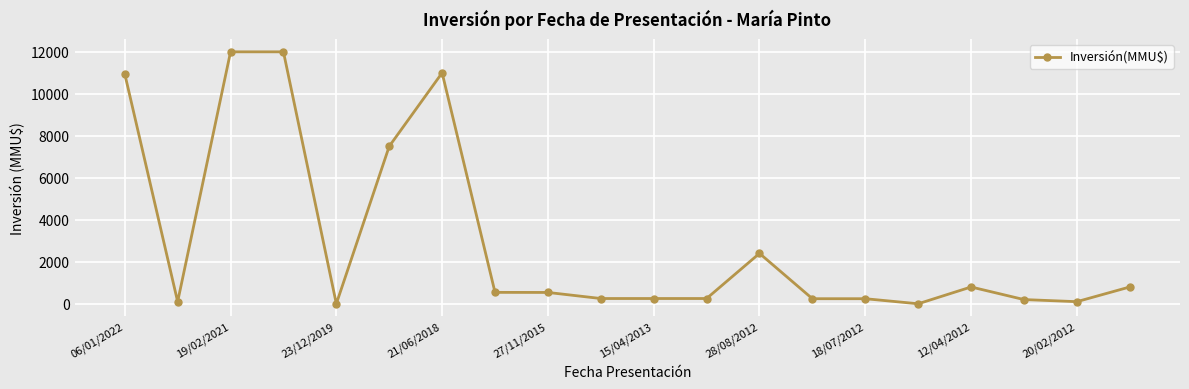

What is the difference between the maximum and minimum values?

12000